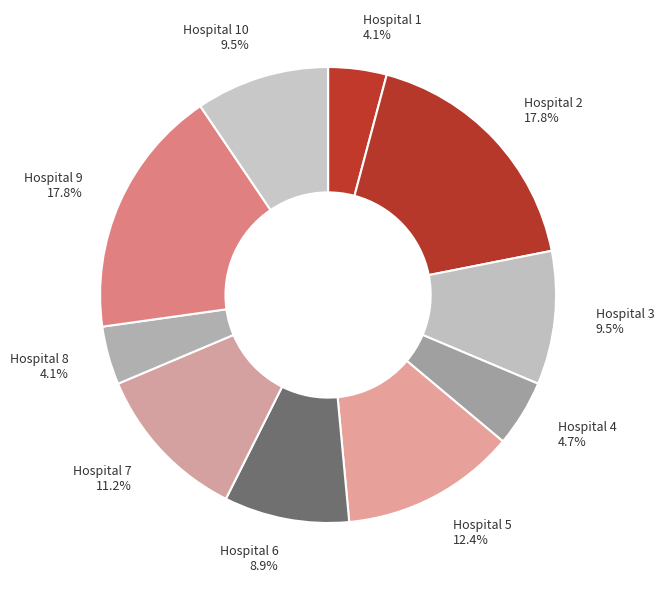

What is the total percentage of Hospital 1 and Hospital 10?

13.6%